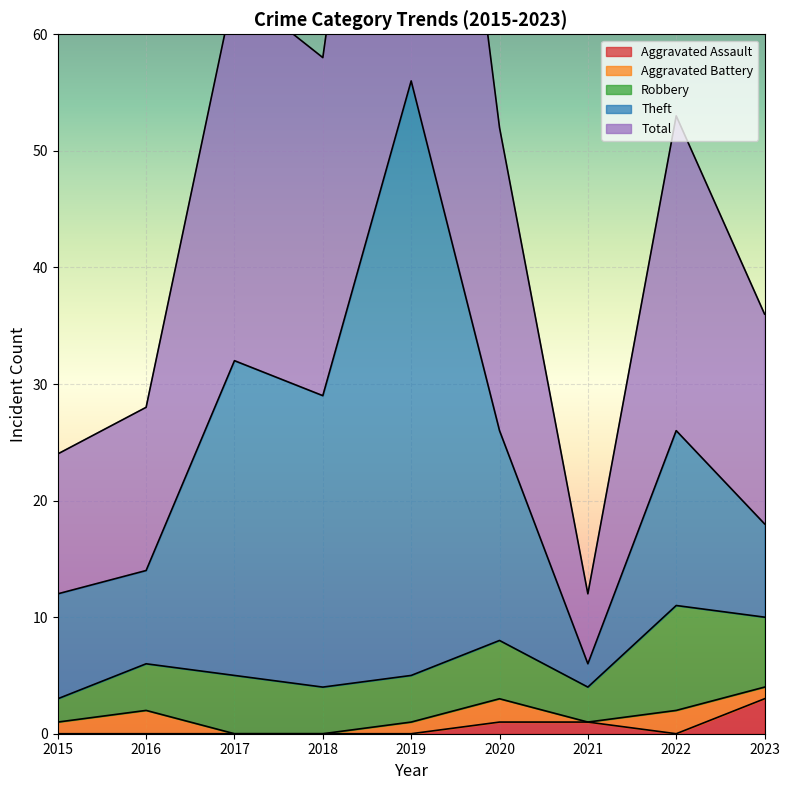

Is it true that Aggravated Assault equals 0 at 2022?

True